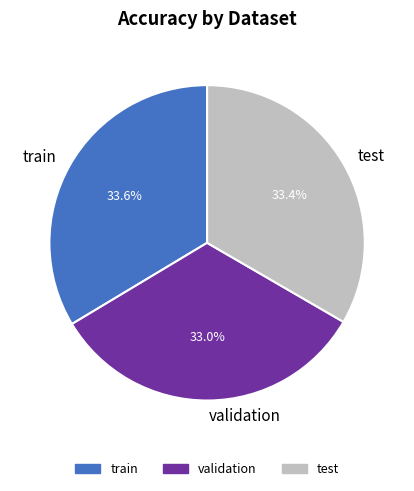

How many segments does this pie chart have?

3